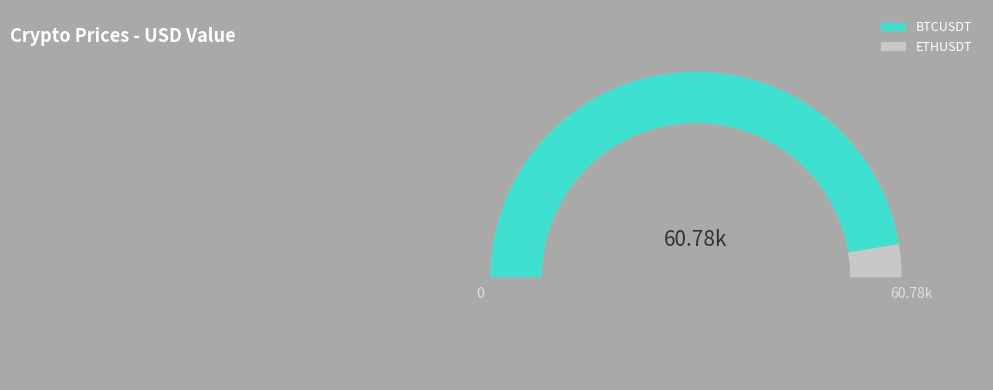

How many slices are in this pie chart?

2